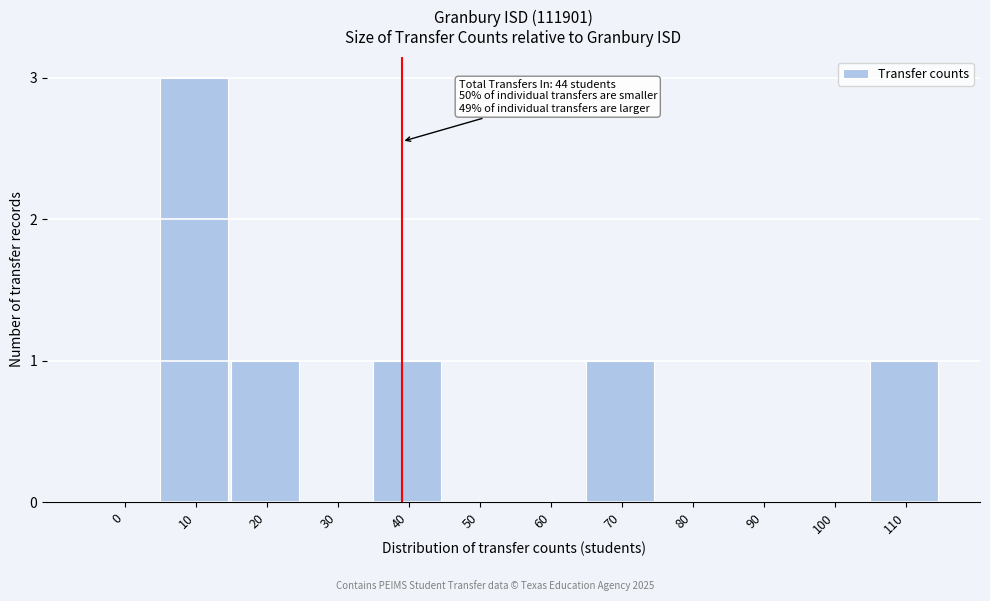

Reading right to left, transcribe all the data shown in this chart.

110=1	100=0	90=0	80=0	70=1	60=0	50=0	40=1	30=0	20=1	10=3	0=0